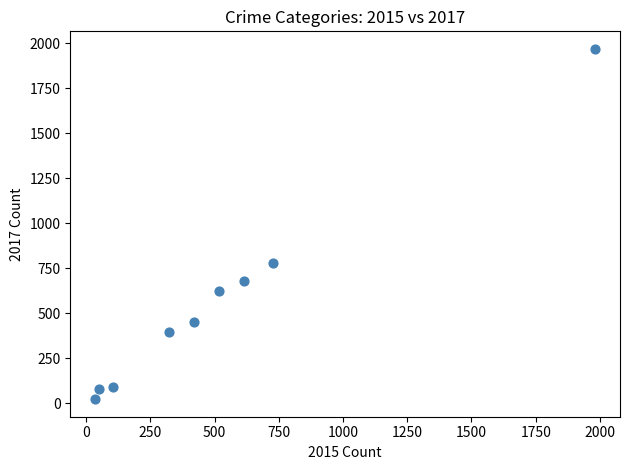

What Y value in the scatter plot is closest to 995?

780